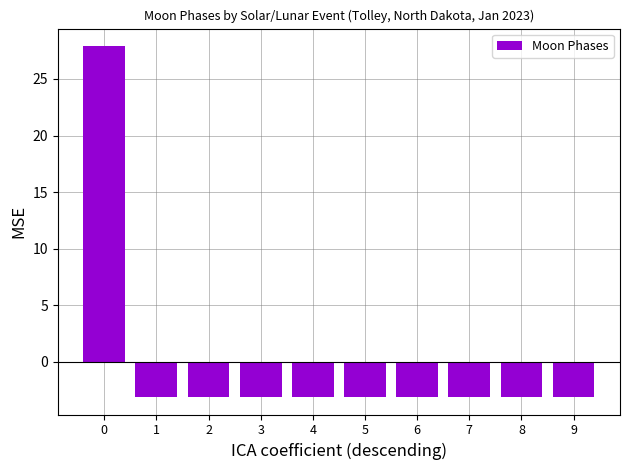

What is the value of the 9th bar from the left?

-3.1